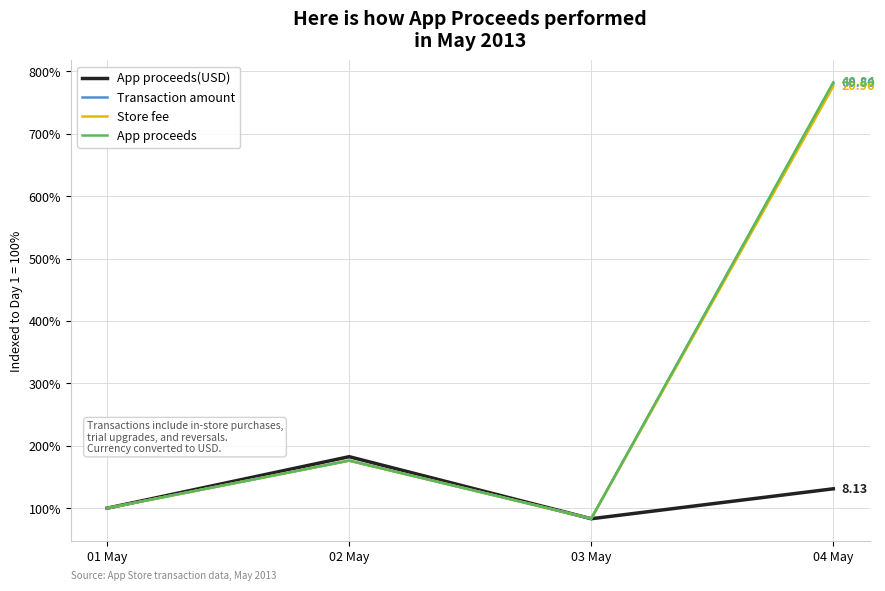

How many lines are shown in the chart?

4